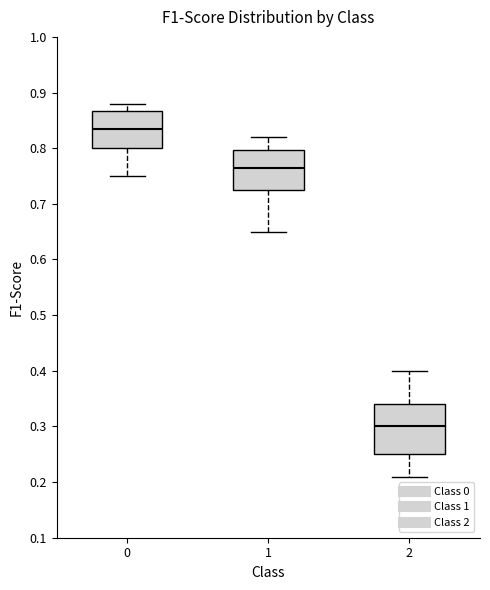

Where does the median line of the box at x = 2 sit on the y-axis? The values are not printed on the chart, so give them approximately, as read against the axis.

0.30